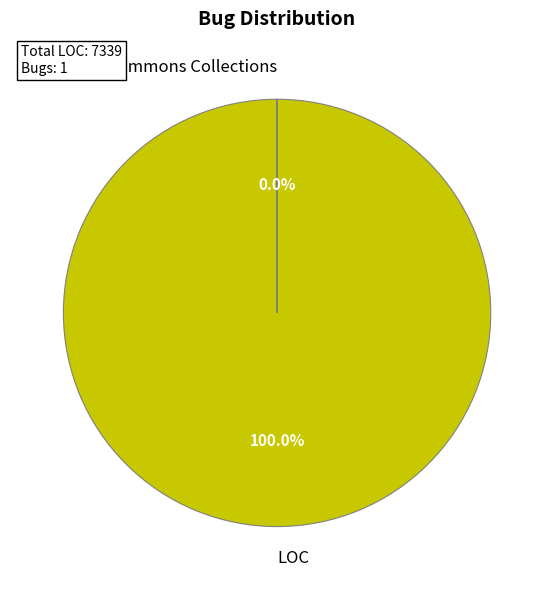

Does any single category account for the majority?

Yes